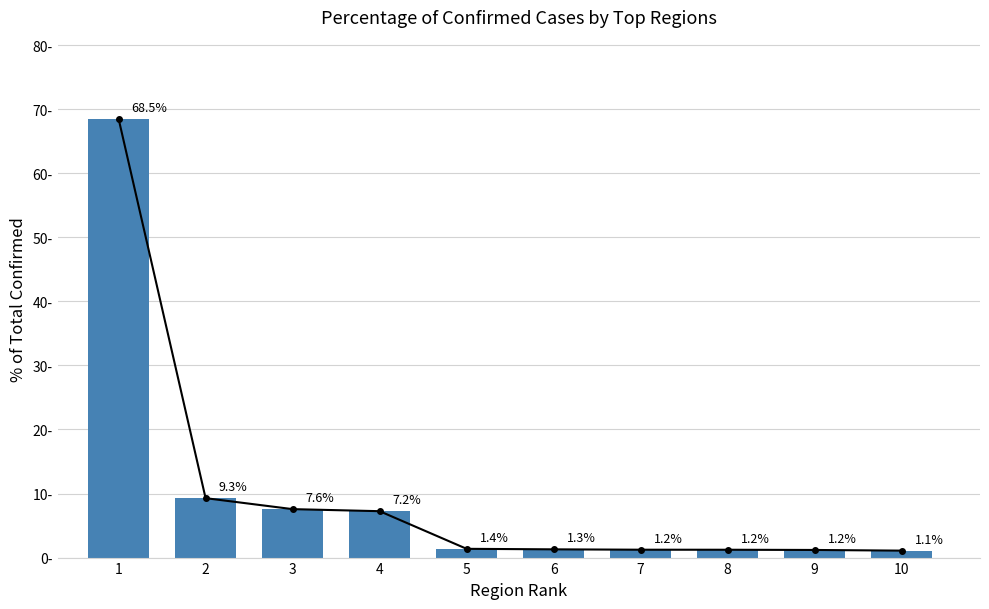

List the labels in order of value, largest first.

1, 2, 3, 4, 5, 6, 7, 8, 9, 10